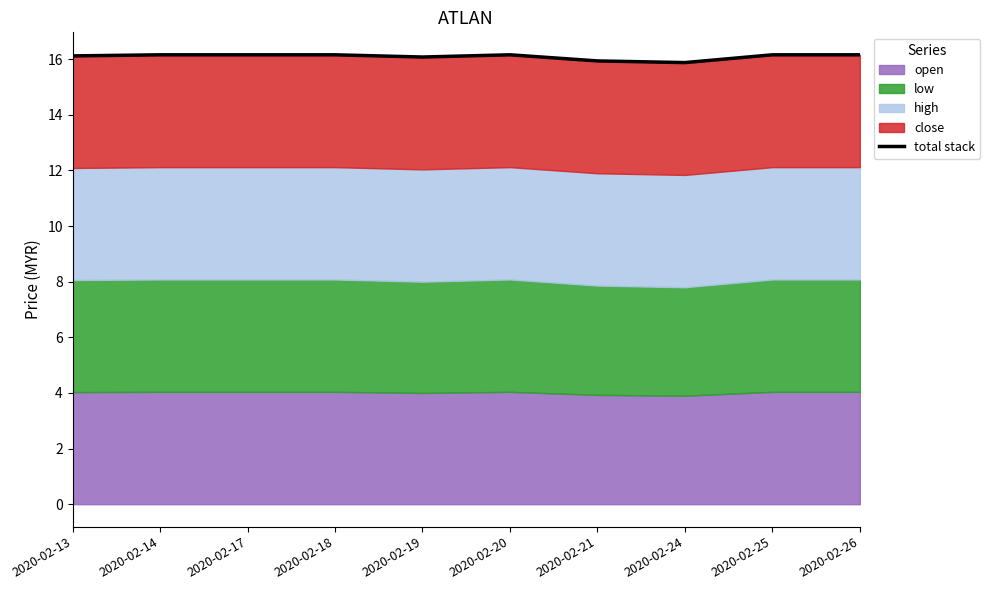

How many categories are shown in the chart?

10